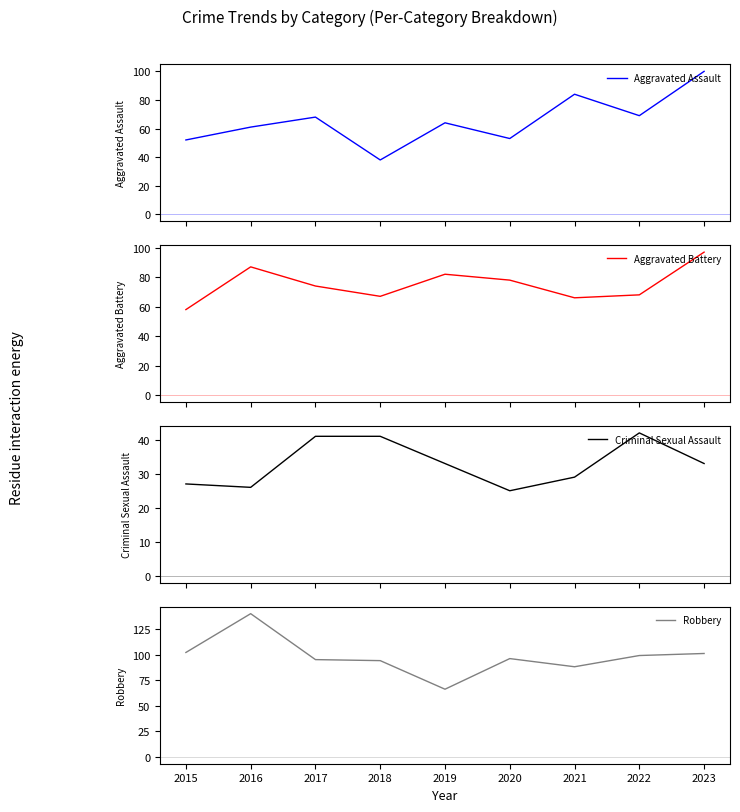

The value of Robbery at 2023 is 101. True or false?

True